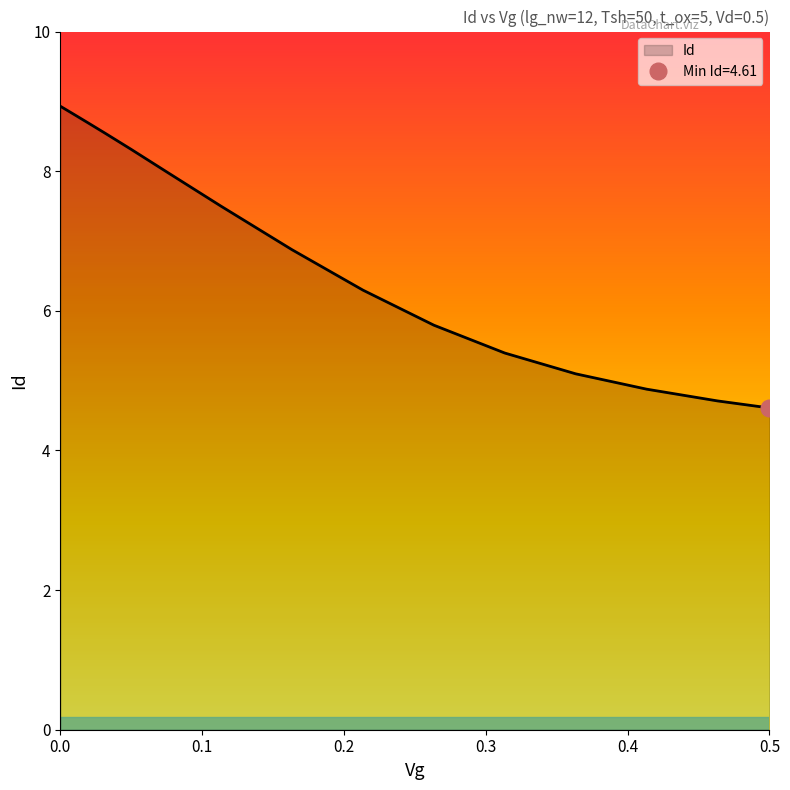

How many lines are shown in the chart?

1